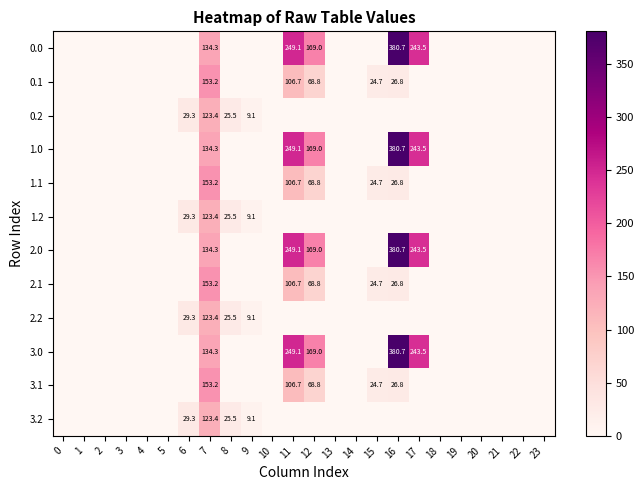

Is it true that 2.2 equals -43.0 at 22?

False